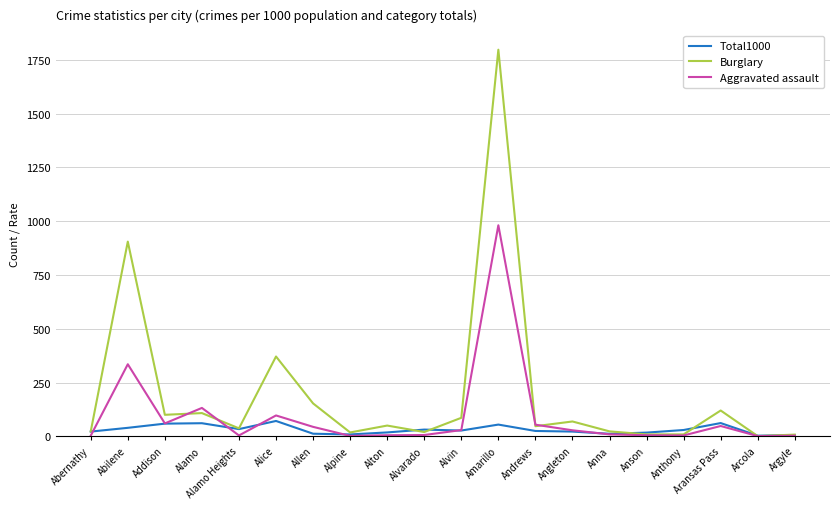

What is the average value of the Total1000 series?

30.7